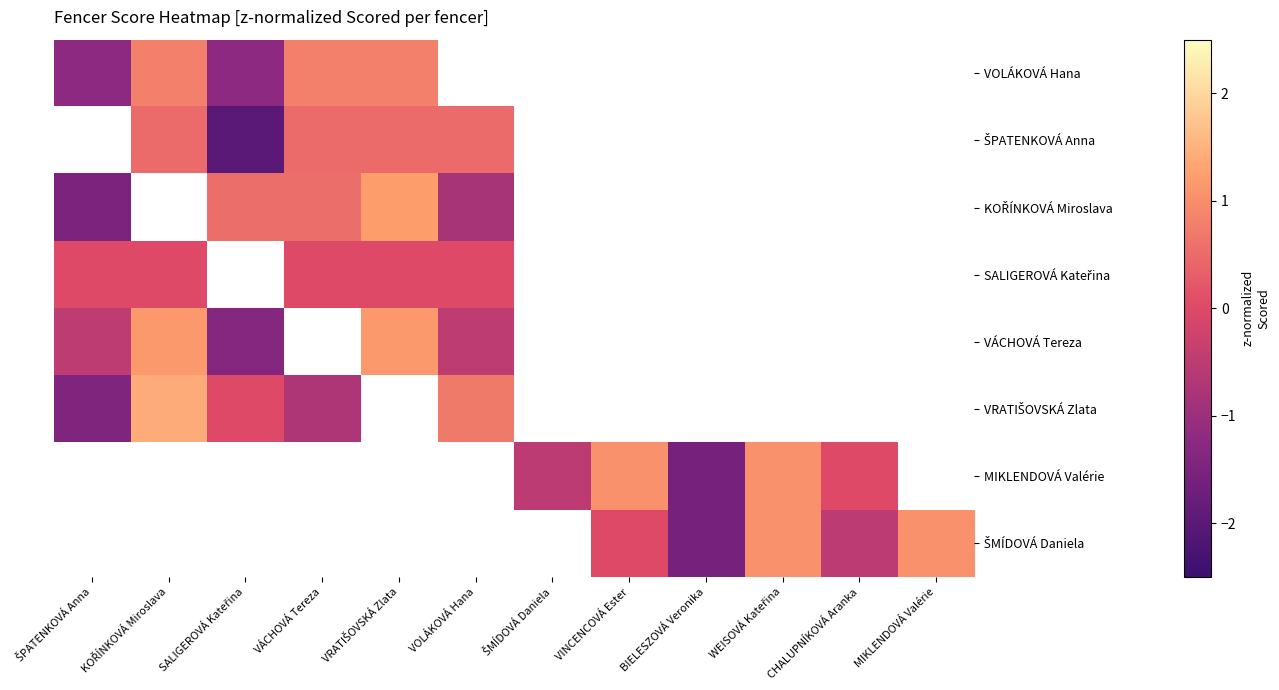

How many values in VOLÁKOVÁ Hana are above zero?

3